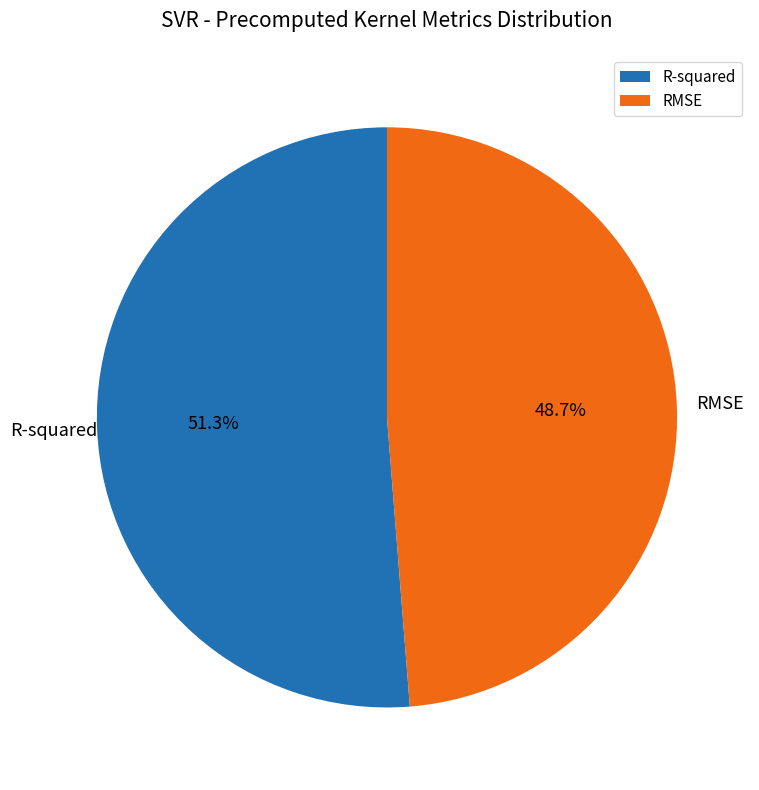

To the nearest percent, what portion does R-squared represent?

51%